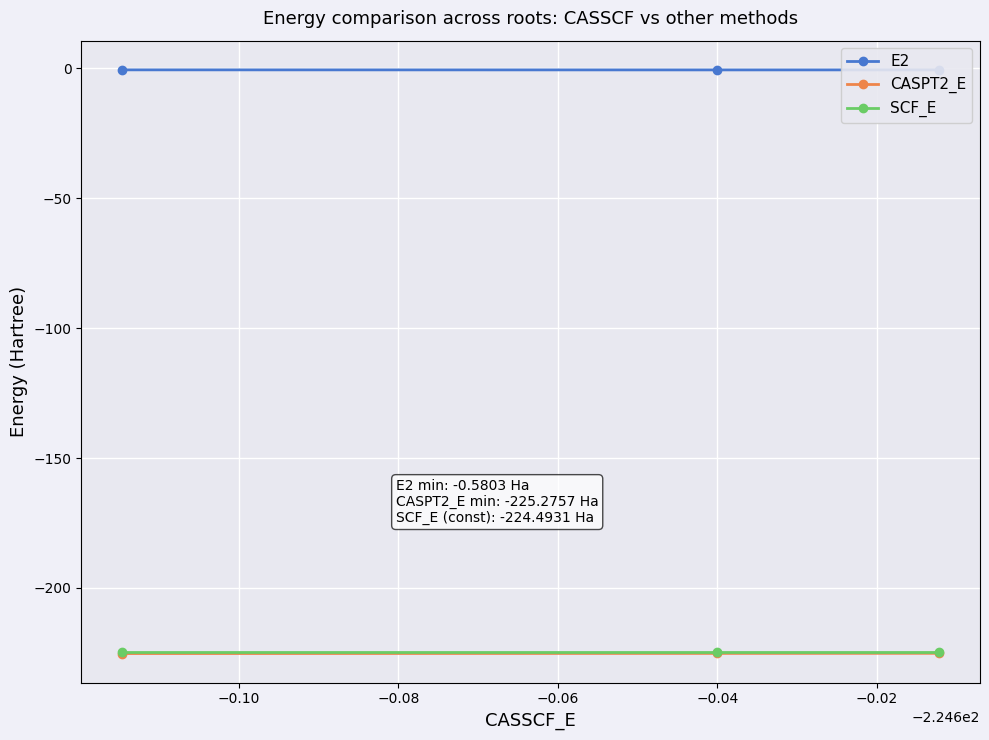

What is the value of the CASPT2_E point at the 2nd from the left?

-225.2